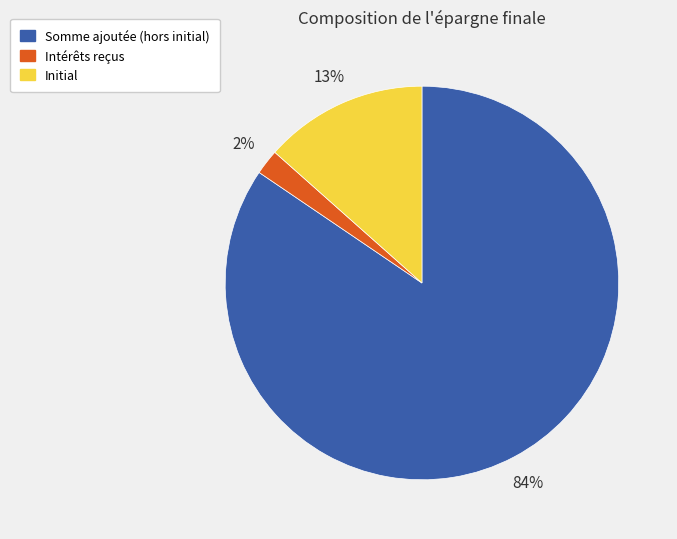

How many slices are in this pie chart?

3